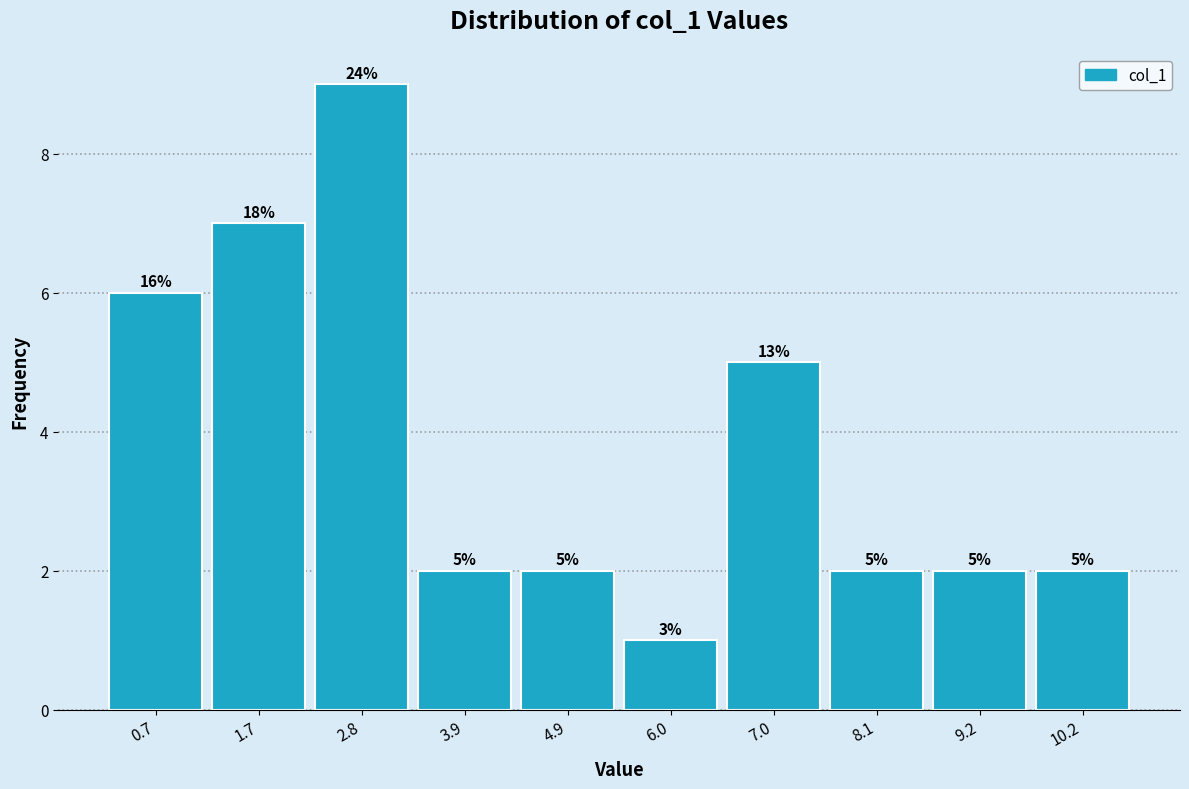

Over which range of the x-axis is the bar tallest?

2.2 to 3.4